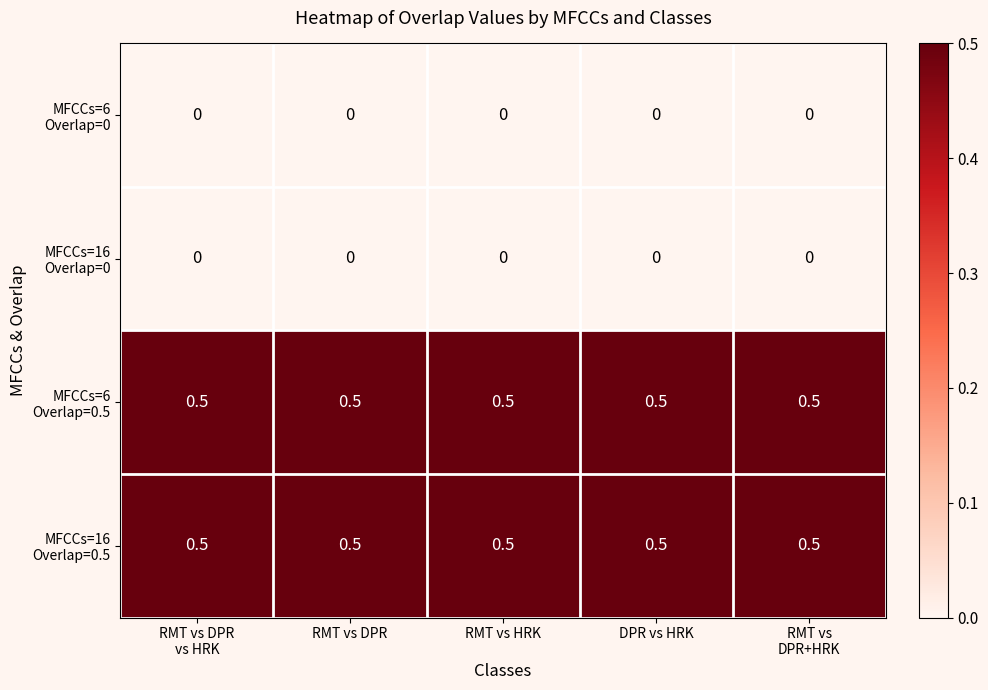

How many data points does each series have?

5